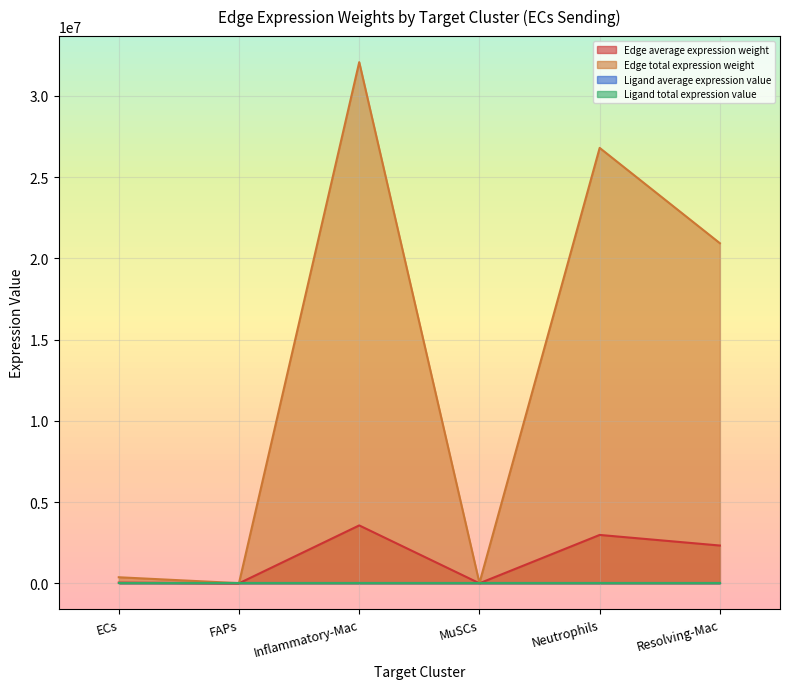

How many values in the Edge average expression weight series are below 2326231?

3